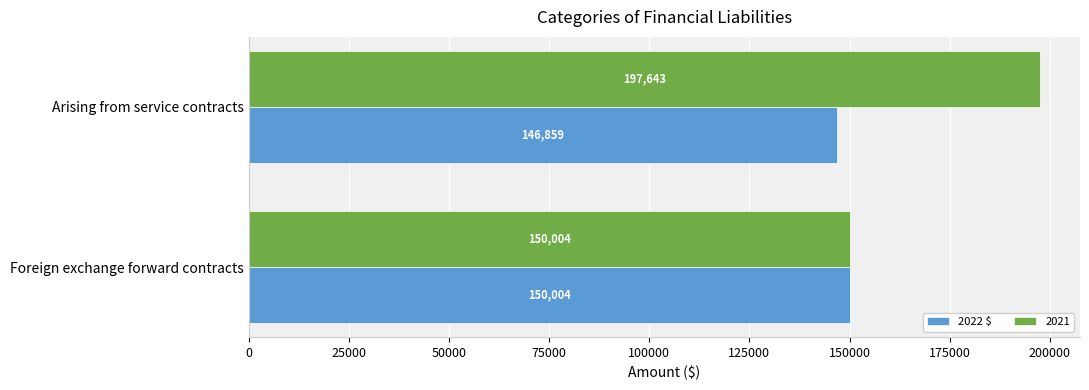

Which series changed the most between Foreign exchange forward contracts and Arising from service contracts?

2021